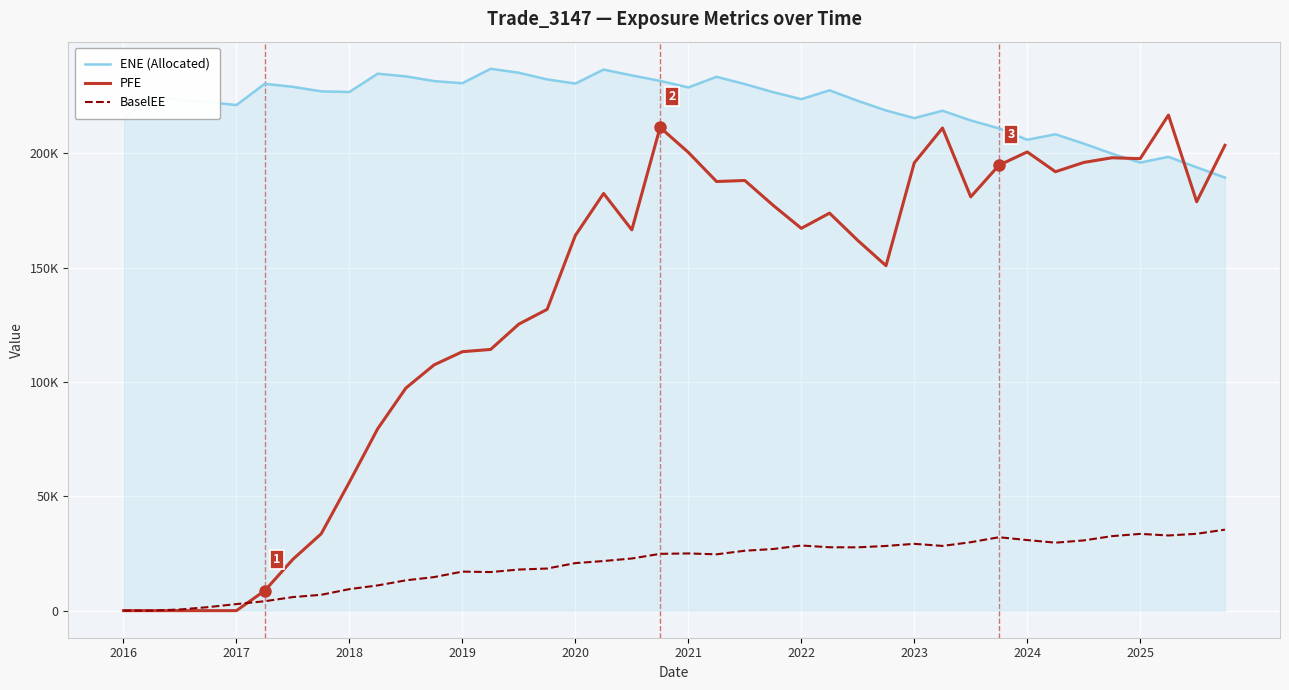

At which category does the chart reach its peak across all series?

13